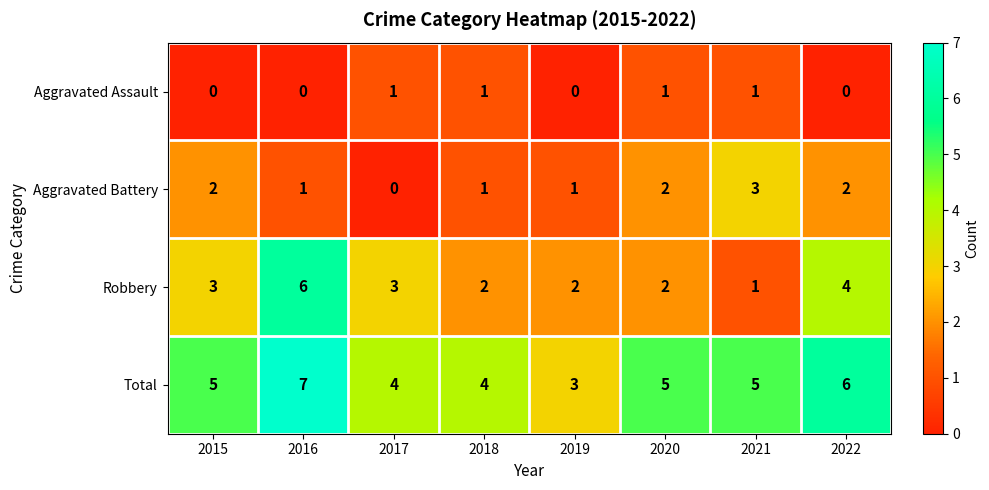

Which category has the highest value in the Aggravated Battery series?

2021